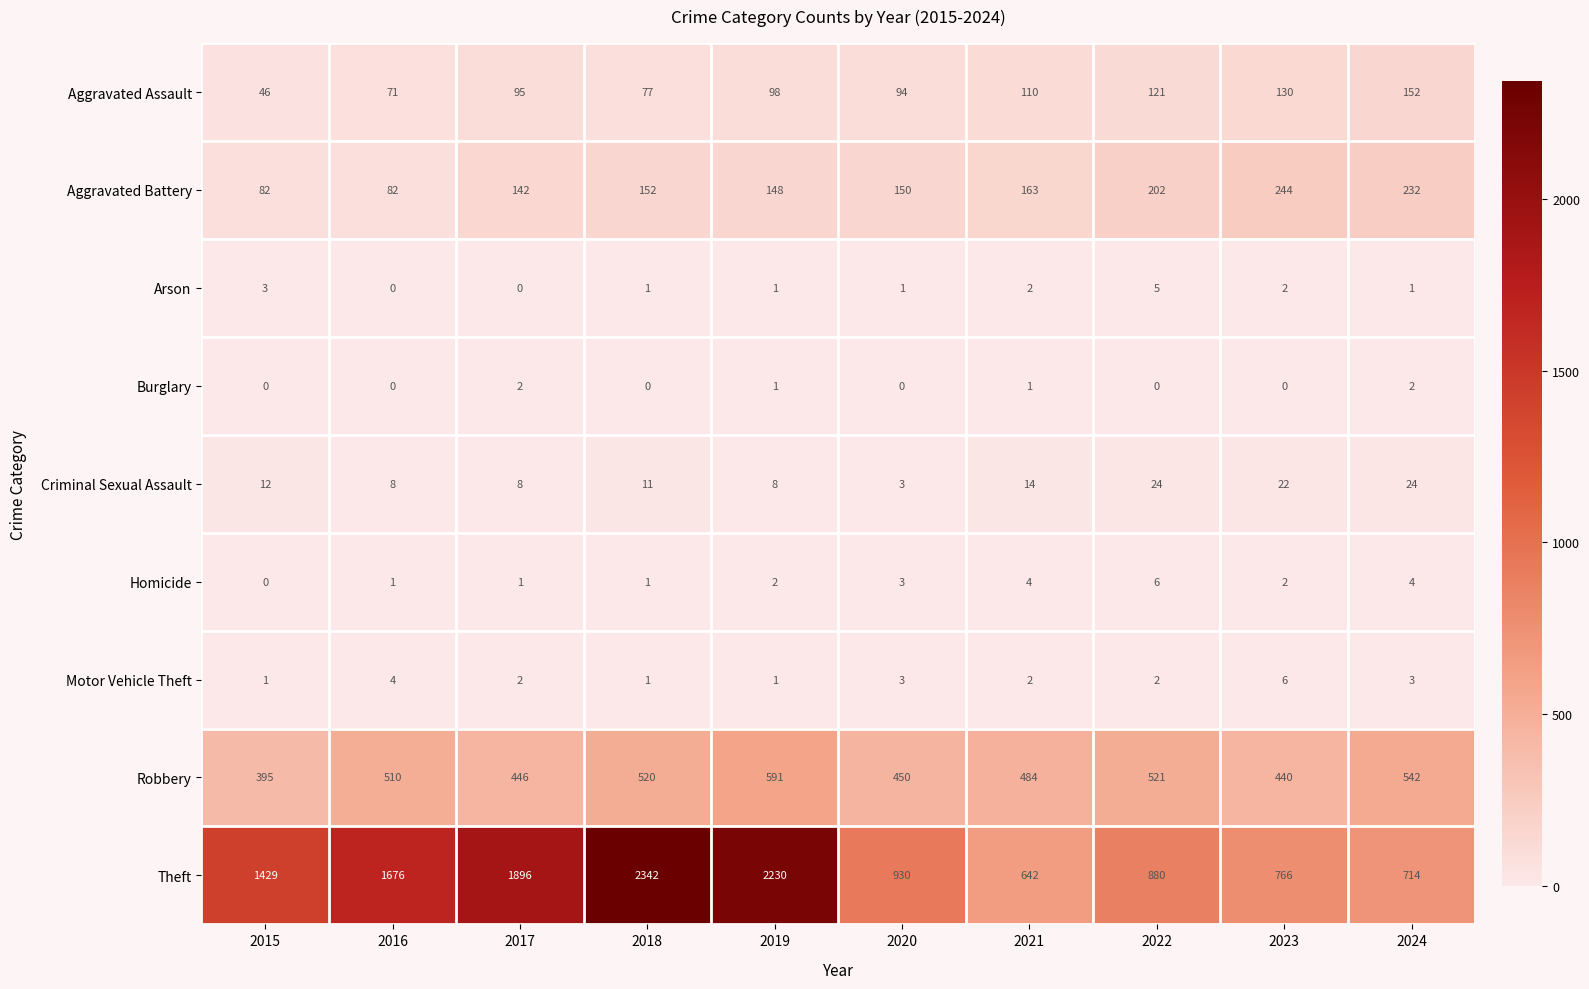

Which category has the highest value across all series?

2018